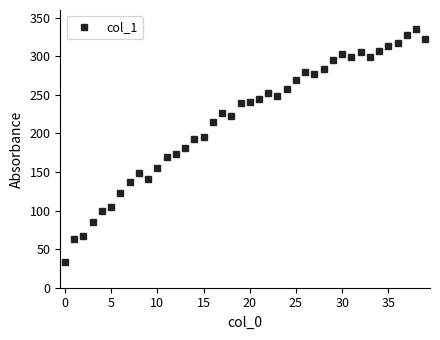

True or false: there are more than 1 points higher than both neighbors.

True